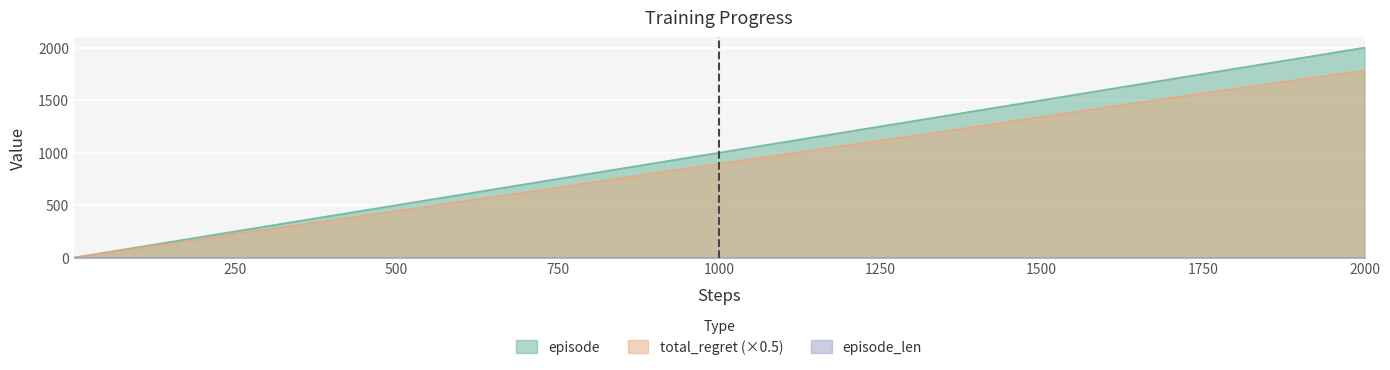

Does the chart display data point markers on the line(s)?

No